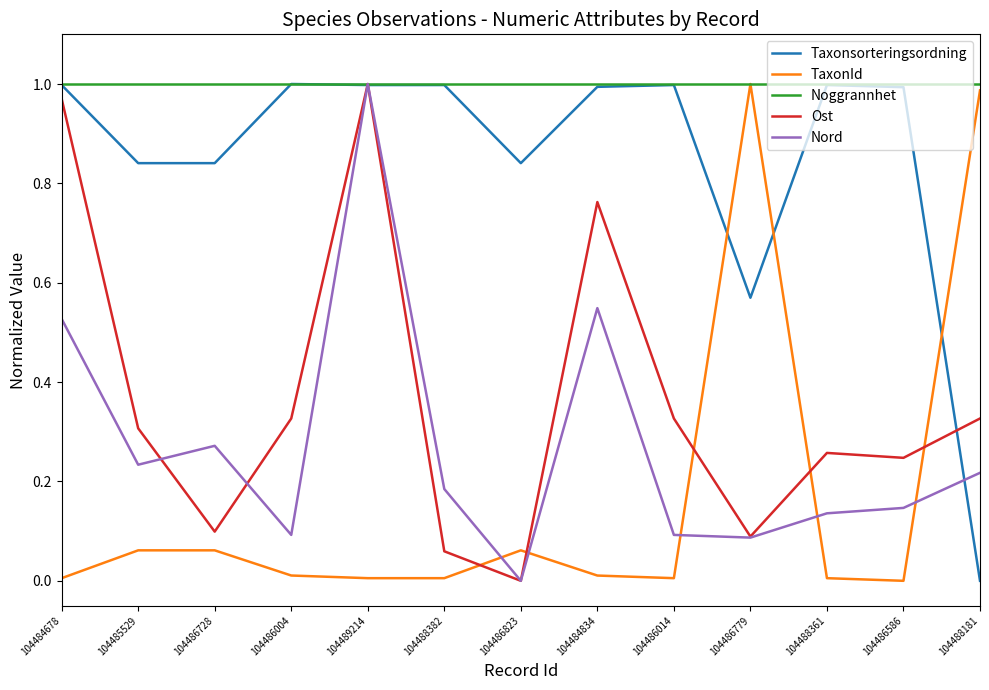

What position from the right is 104486728?

11